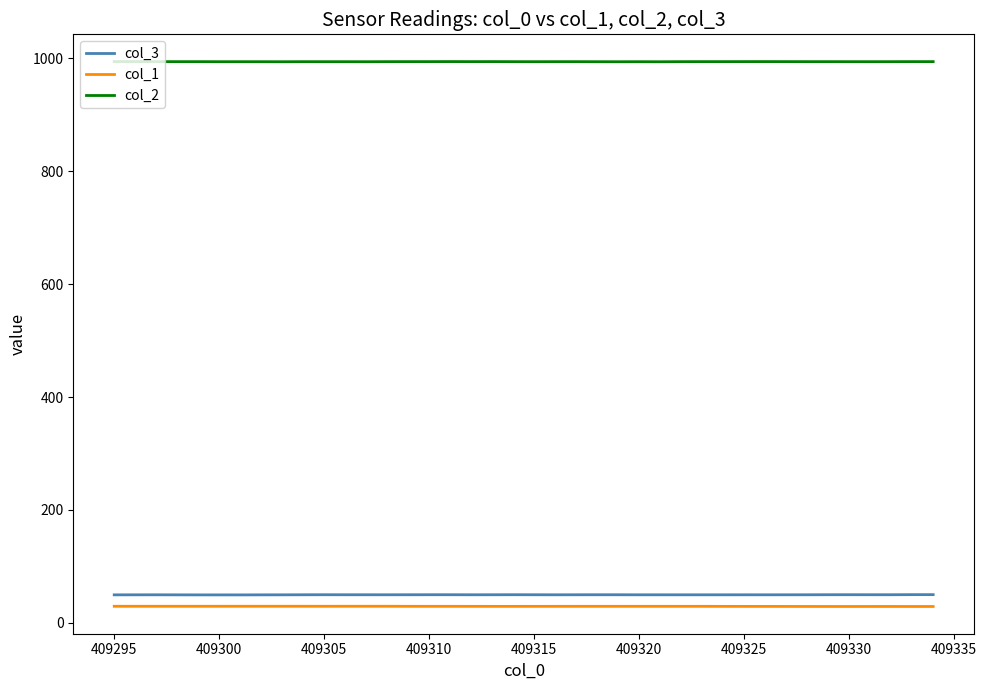

What is the lowest value of the col_1 series?

28.9